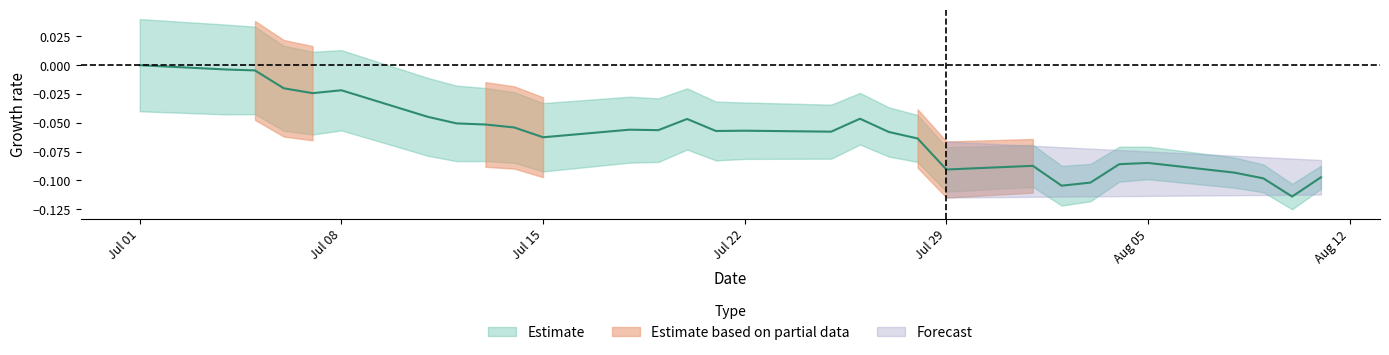

What is the difference between the maximum and minimum values?

0.1